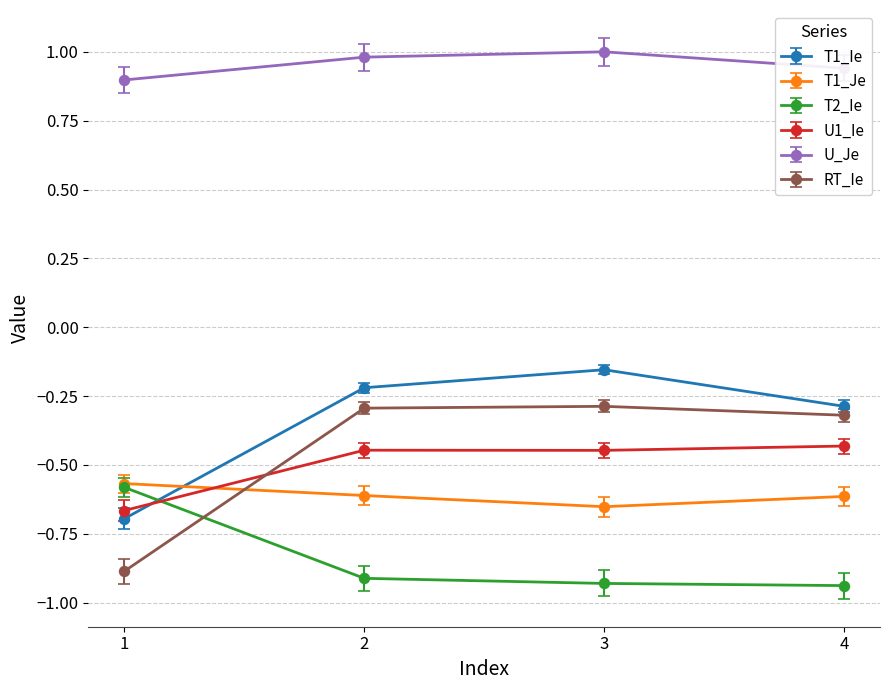

Which series has the largest total across all categories?

U_Je